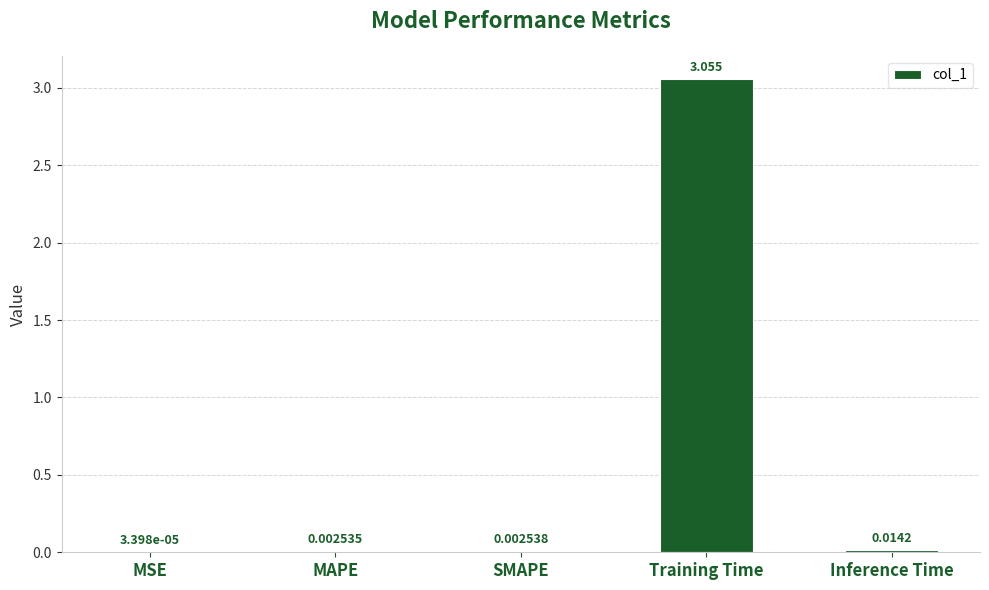

Count the number of data series in this chart.

1